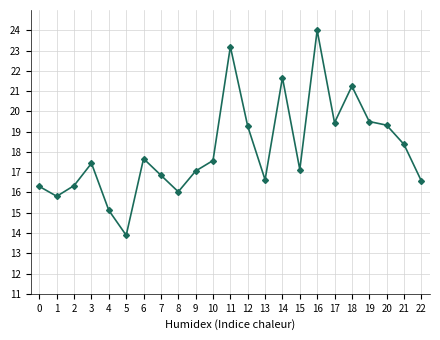

What is the average value?

18.1